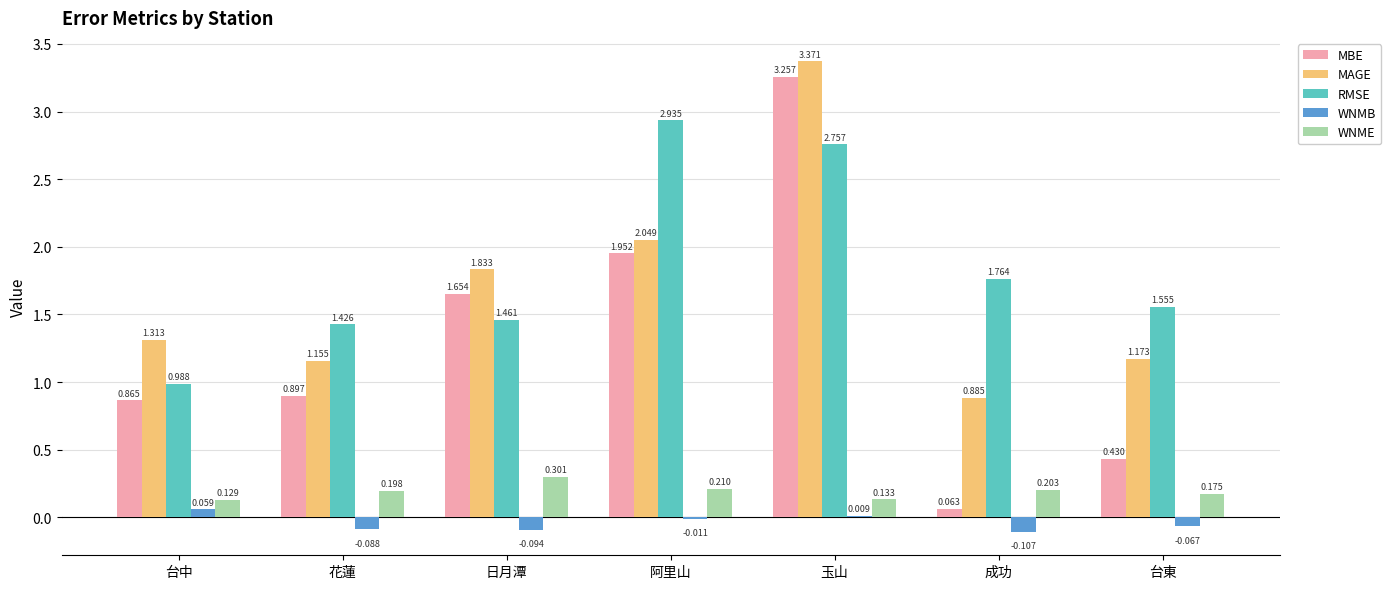

Where is RMSE nearest to the value 1?

台中